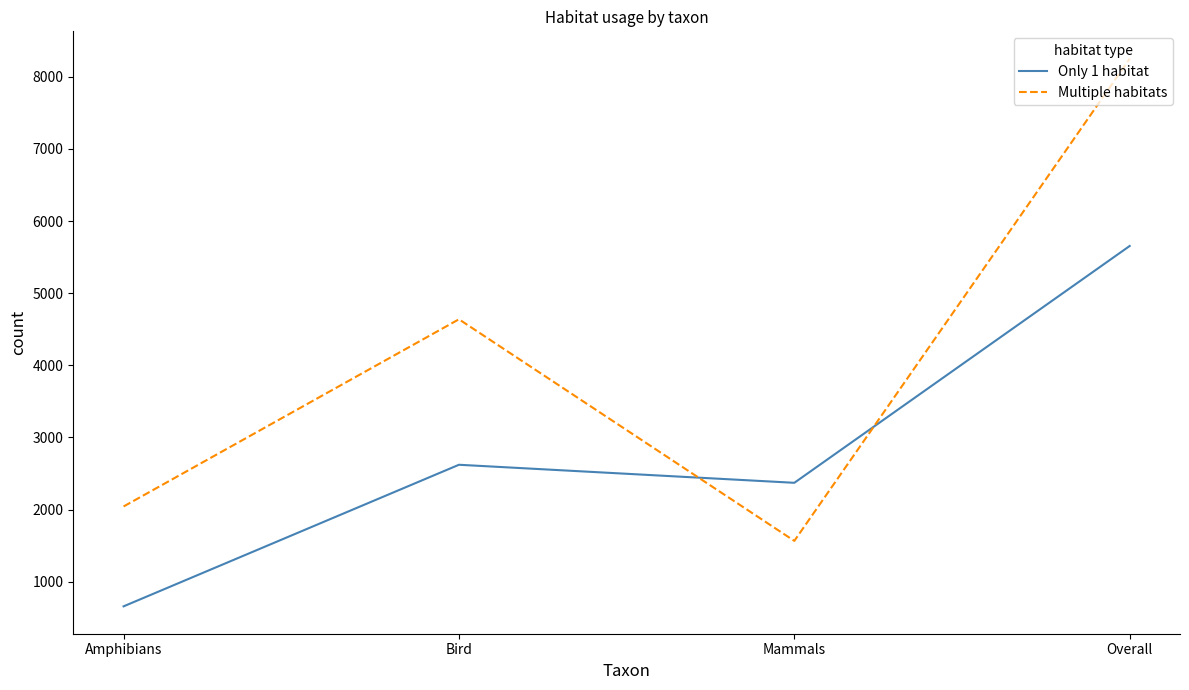

Where is the first local minimum for Only 1 habitat?

Mammals